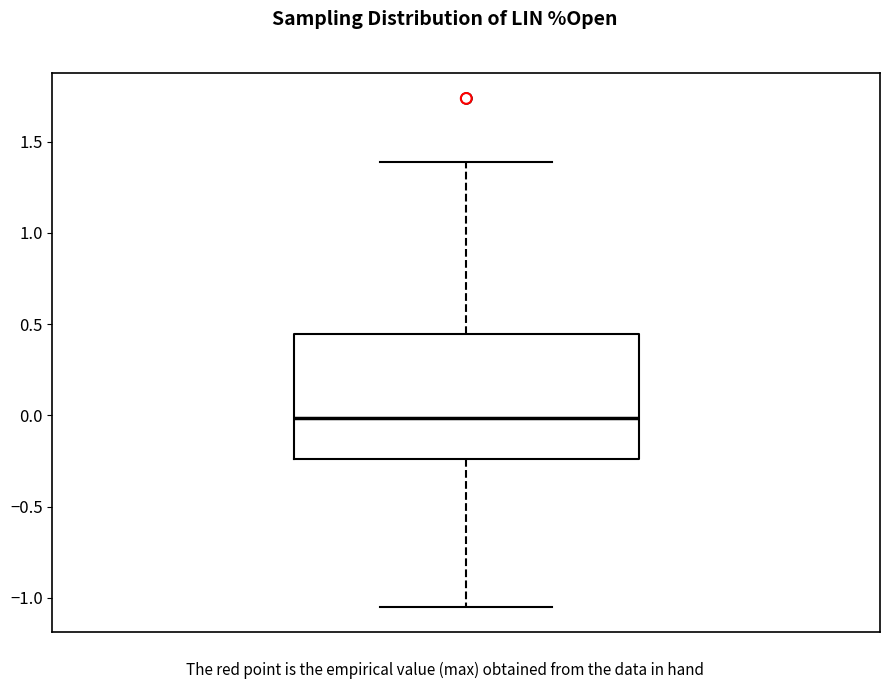

Transcribe this box plot: give where the median line is, the range the box spans, and where the two whiskers end, as read against the y-axis. The values are not printed on the chart, so give them approximately, as read against the axis.

median 0.00, box -0.25 to 0.45, whiskers -1.05 to 1.40